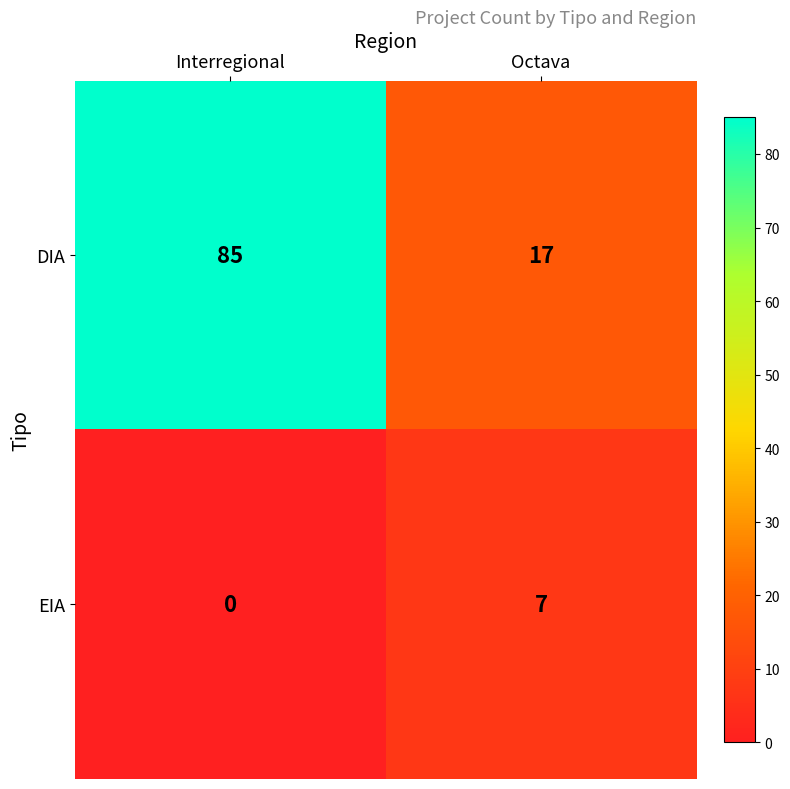

What is the spread (max minus min) of values at Interregional?

85